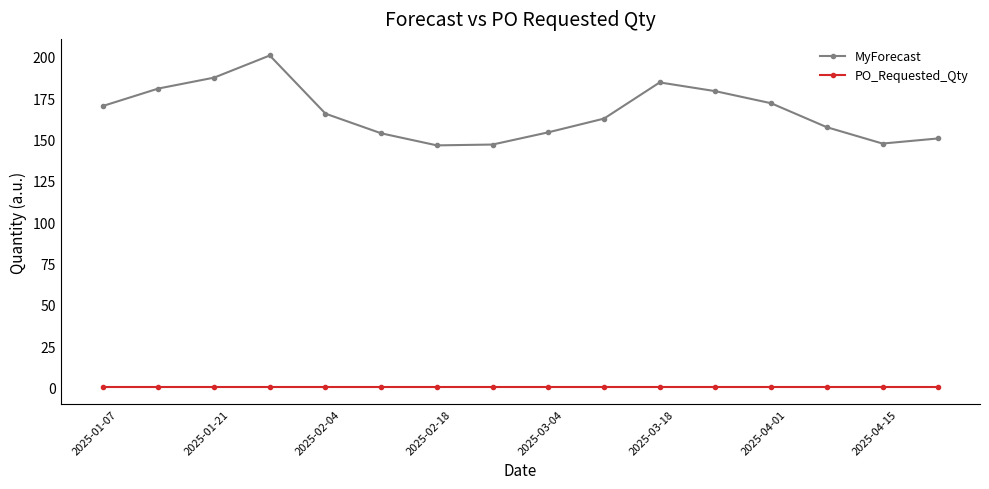

True or false: PO_Requested_Qty and MyForecast cross at least once.

False